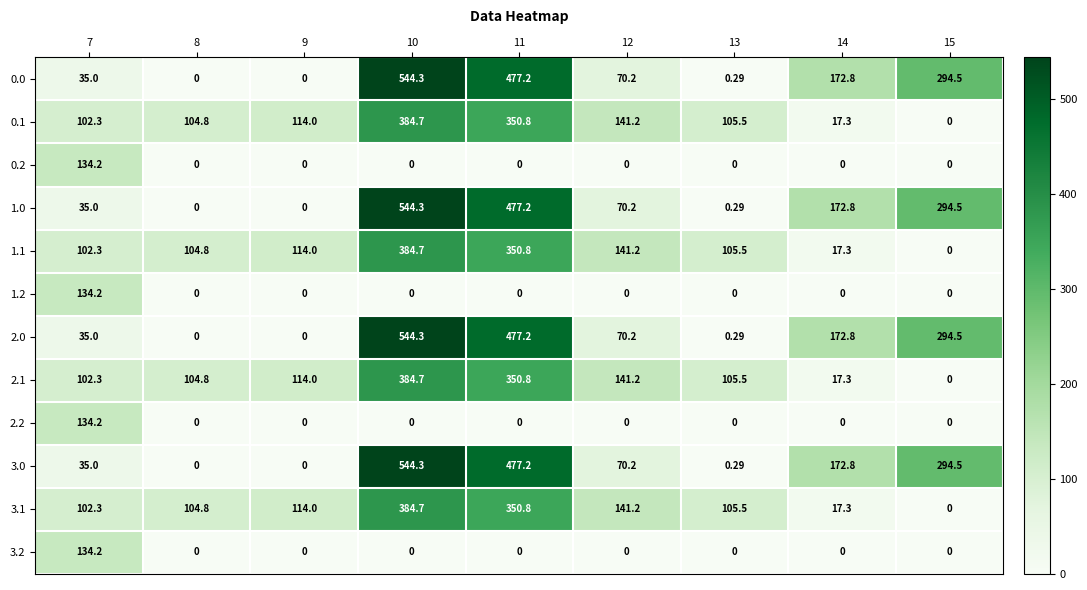

Rank the series by their maximum value, from lowest to highest.

0.2, 1.2, 2.2, 3.2, 0.1, 1.1, 2.1, 3.1, 0.0, 1.0, 2.0, 3.0